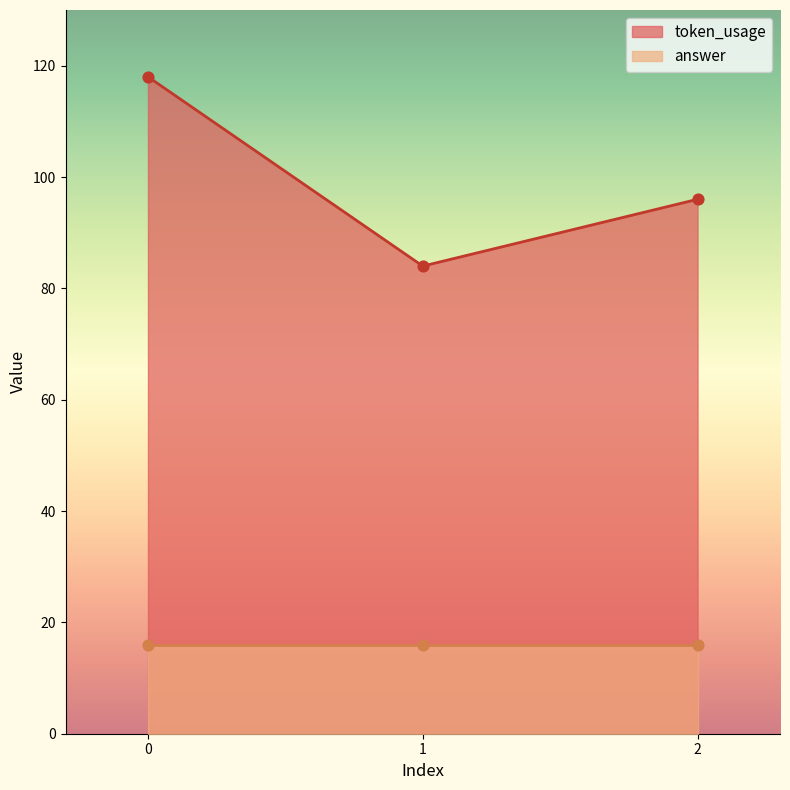

What is the change in value from 1 to 2?

+12